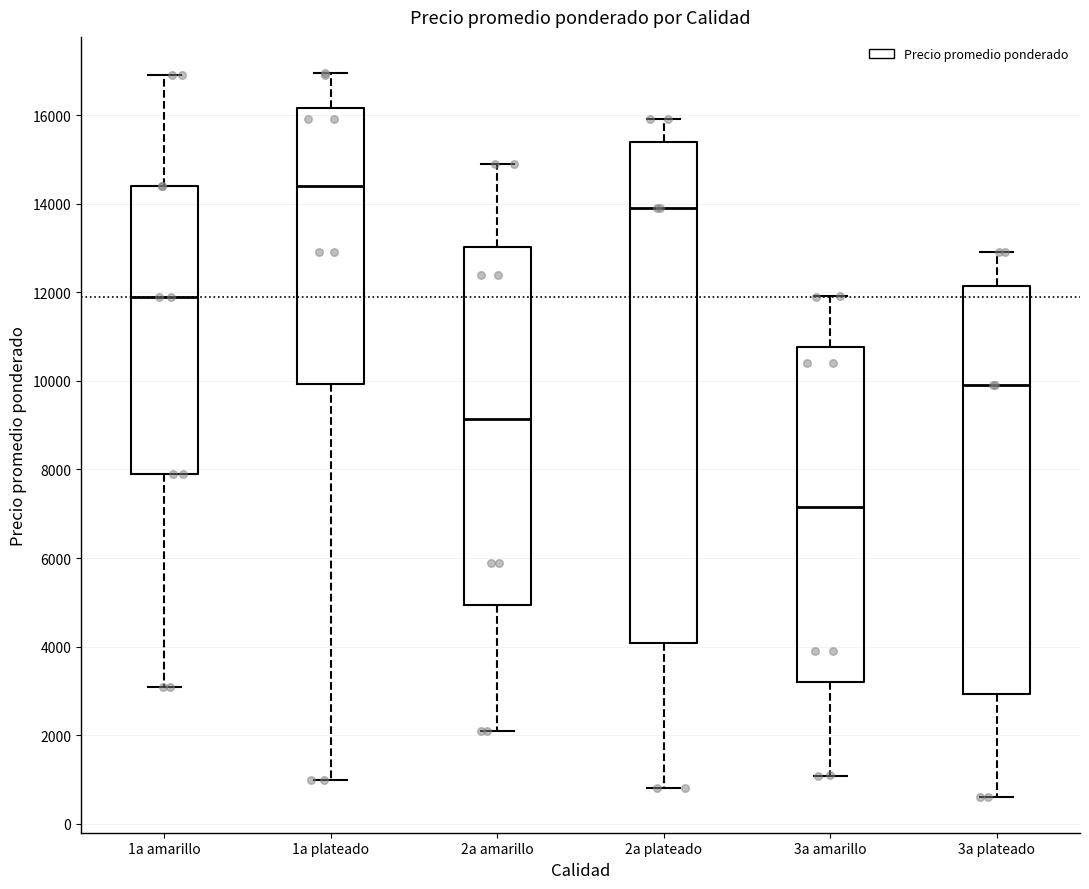

Reading left to right, transcribe this box plot: for each box, give where its median line is, the range the box spans, and where its two whiskers end, as read against the y-axis. The values are not printed on the chart, so give them approximately, as read against the axis.

1a amarillo: median 12000, box 8000 to 14400, whiskers 3200 to 17000
1a plateado: median 14400, box 10000 to 16200, whiskers 1000 to 17000
2a amarillo: median 9200, box 5000 to 13000, whiskers 2200 to 15000
2a plateado: median 14000, box 4000 to 15400, whiskers 800 to 16000
3a amarillo: median 7200, box 3200 to 10800, whiskers 1000 to 12000
3a plateado: median 10000, box 3000 to 12200, whiskers 600 to 13000